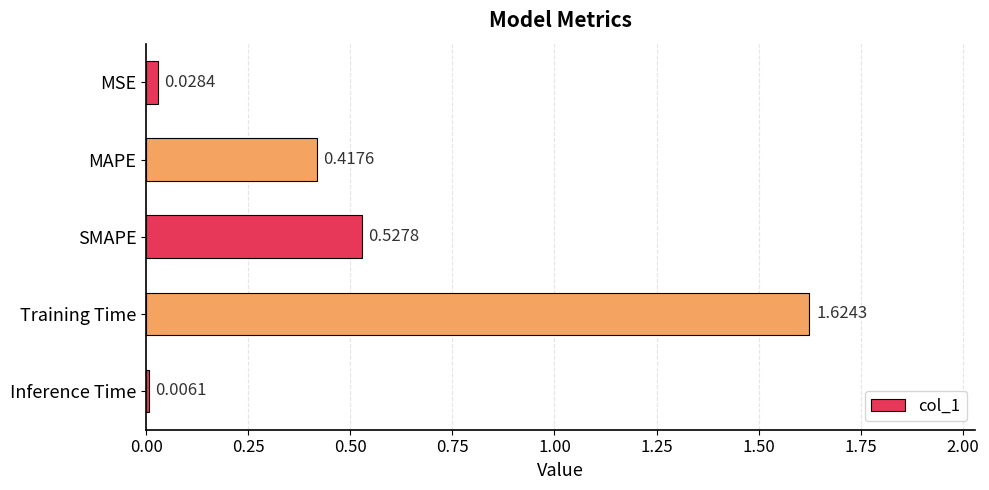

Which label corresponds to the smallest value in the chart?

Inference Time